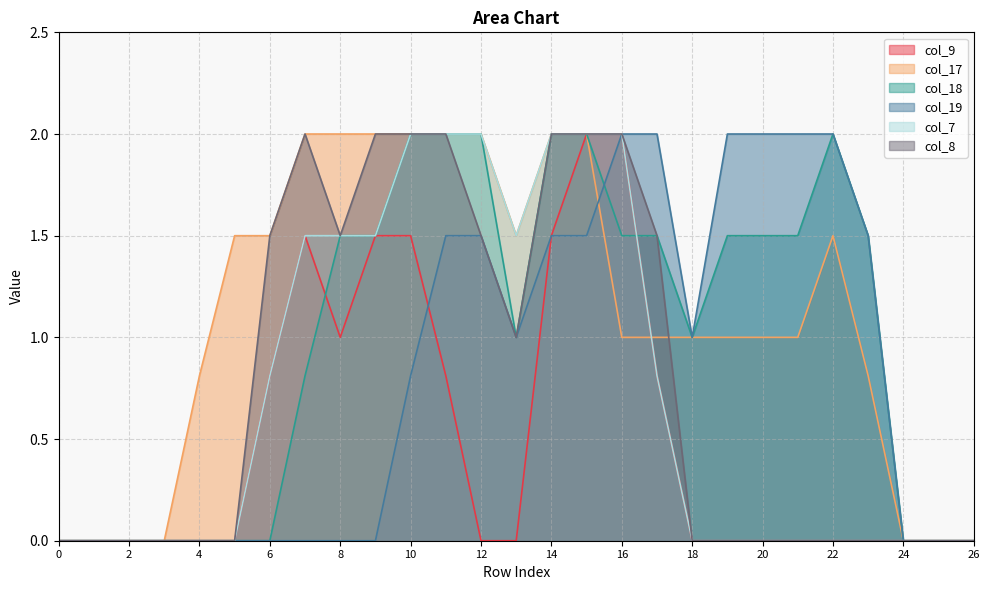

Reading left to right, extract all data points from this chart.

col_9: 0=0.0	1=0.0	2=0.0	3=0.0	4=0.0	5=0.0	6=0.8	7=1.5	8=1.0	9=1.5	10=1.5	11=0.8	12=0.0	13=0.0	14=1.5	15=2.0	16=2.0	17=0.8	18=0.0	19=0.0	20=0.0	21=0.0	22=0.0	23=0.0	24=0.0	25=0.0	26=0.0
col_17: 0=0.0	1=0.0	2=0.0	3=0.0	4=0.8	5=1.5	6=1.5	7=2.0	8=2.0	9=2.0	10=2.0	11=2.0	12=2.0	13=1.5	14=2.0	15=2.0	16=1.0	17=1.0	18=1.0	19=1.0	20=1.0	21=1.0	22=1.5	23=0.8	24=0.0	25=0.0	26=0.0
col_18: 0=0.0	1=0.0	2=0.0	3=0.0	4=0.0	5=0.0	6=0.0	7=0.8	8=1.5	9=1.5	10=2.0	11=2.0	12=2.0	13=1.0	14=2.0	15=2.0	16=1.5	17=1.5	18=1.0	19=1.5	20=1.5	21=1.5	22=2.0	23=1.5	24=0.0	25=0.0	26=0.0
col_19: 0=0.0	1=0.0	2=0.0	3=0.0	4=0.0	5=0.0	6=0.0	7=0.0	8=0.0	9=0.0	10=0.8	11=1.5	12=1.5	13=1.0	14=1.5	15=1.5	16=2.0	17=2.0	18=1.0	19=2.0	20=2.0	21=2.0	22=2.0	23=1.5	24=0.0	25=0.0	26=0.0
col_7: 0=0.0	1=0.0	2=0.0	3=0.0	4=0.0	5=0.0	6=0.8	7=1.5	8=1.5	9=1.5	10=2.0	11=2.0	12=2.0	13=1.5	14=2.0	15=2.0	16=2.0	17=0.8	18=0.0	19=0.0	20=0.0	21=0.0	22=0.0	23=0.0	24=0.0	25=0.0	26=0.0
col_8: 0=0.0	1=0.0	2=0.0	3=0.0	4=0.0	5=0.0	6=1.5	7=2.0	8=1.5	9=2.0	10=2.0	11=2.0	12=1.5	13=1.0	14=2.0	15=2.0	16=2.0	17=1.5	18=0.0	19=0.0	20=0.0	21=0.0	22=0.0	23=0.0	24=0.0	25=0.0	26=0.0